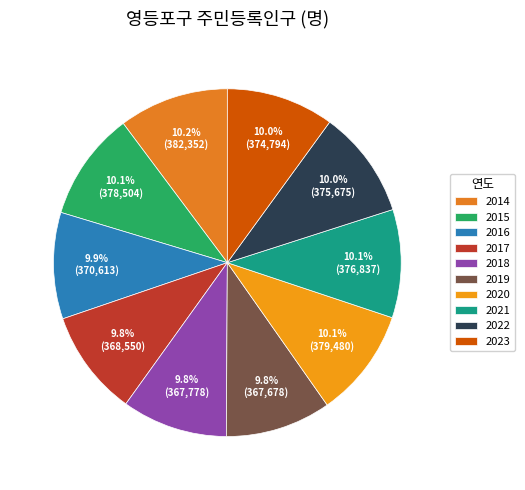

To the nearest percent, what is the average slice percentage?

10%